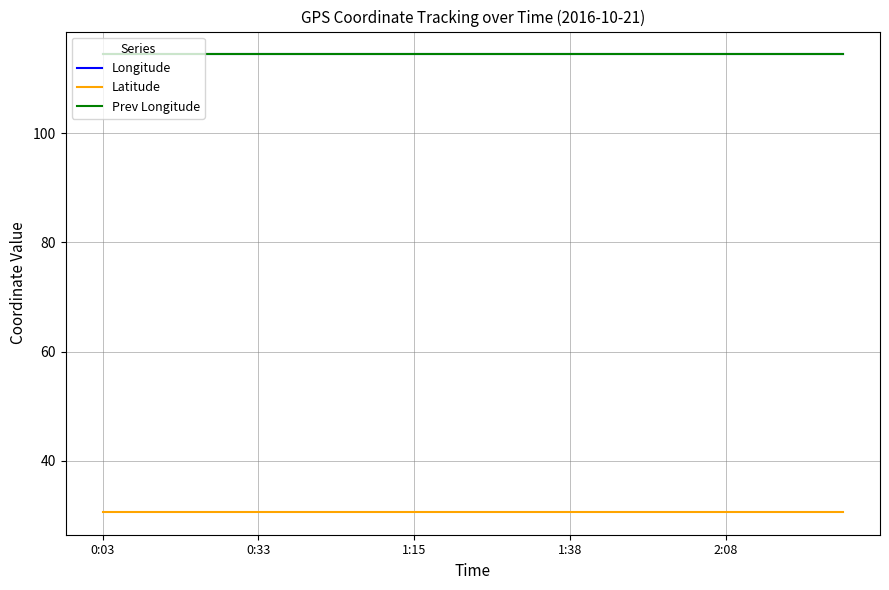

True or false: Latitude and Longitude cross at least once.

False